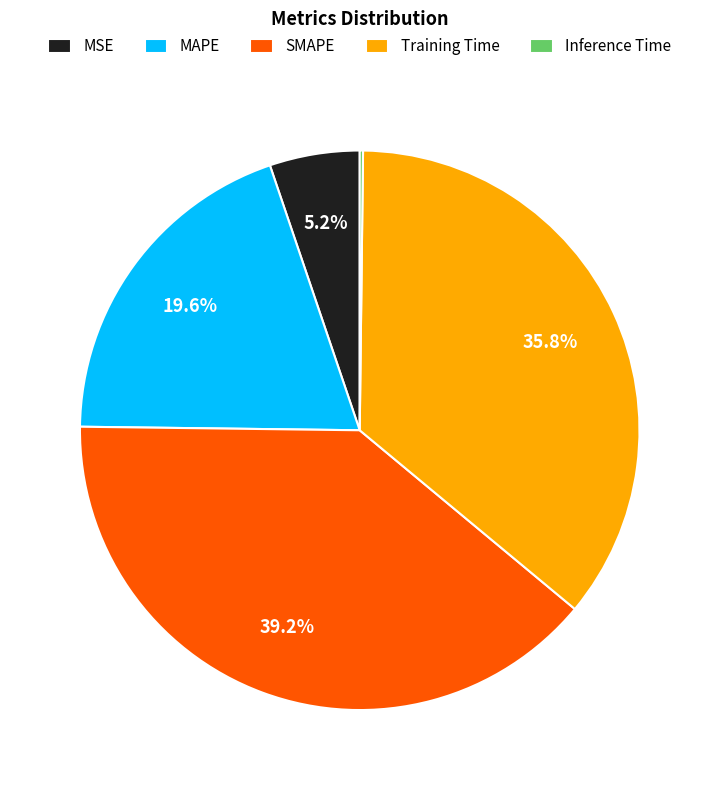

The SMAPE slice represents 29% of the pie. True or false?

False